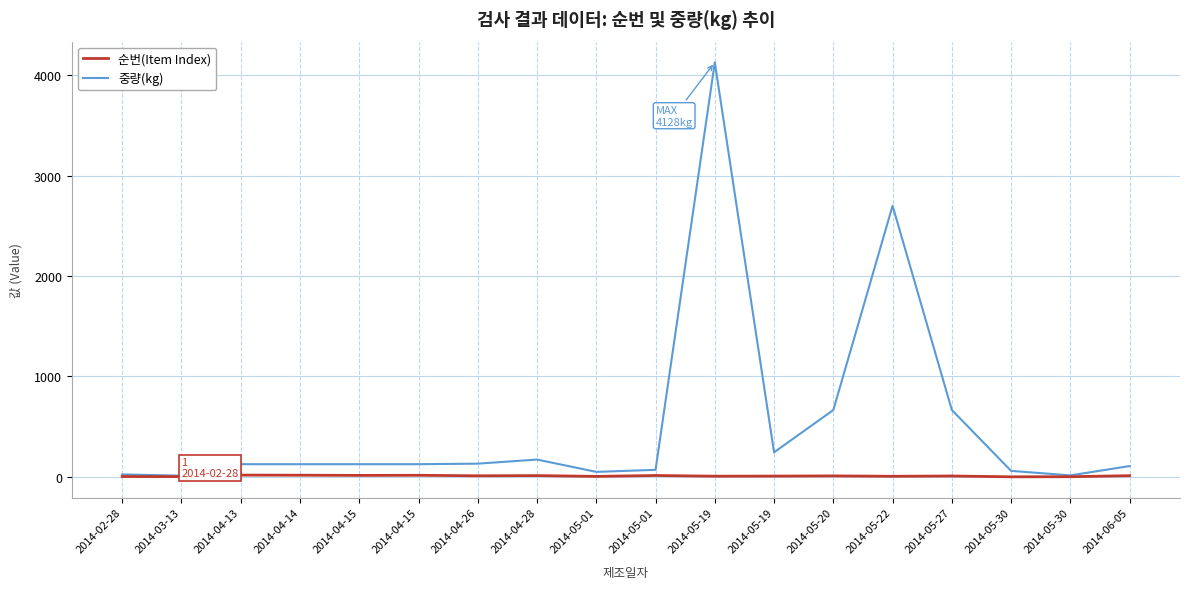

What is the label of the 11th point from the left?

2014-05-19